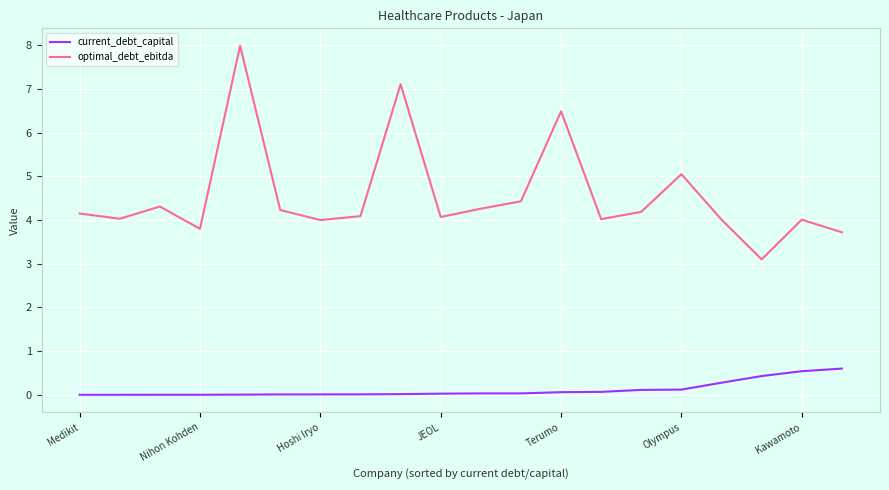

Which series has the largest total across all categories?

optimal_debt_ebitda